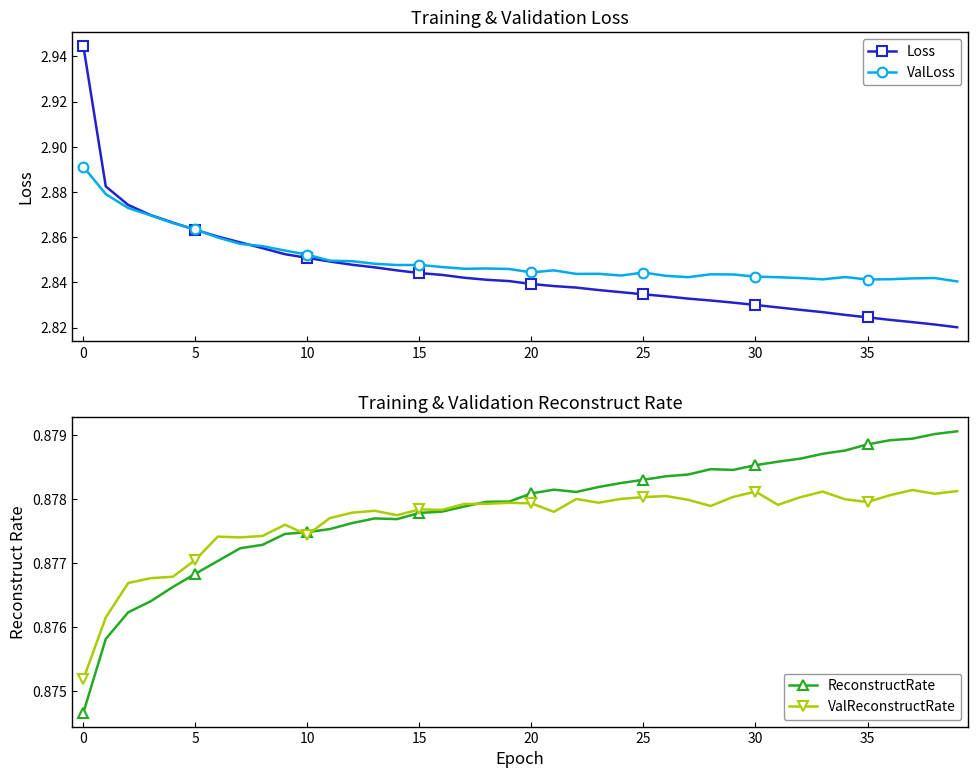

Is this an area chart (filled region under the line)?

No